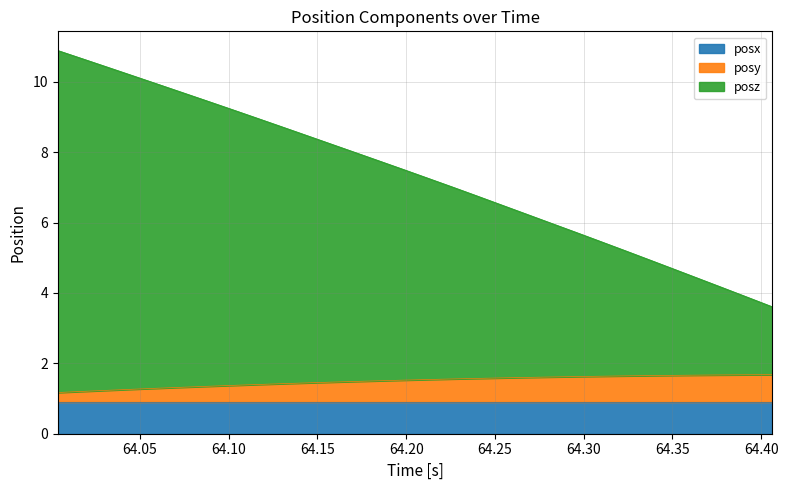

What is the highest value of the posy series?

1.7